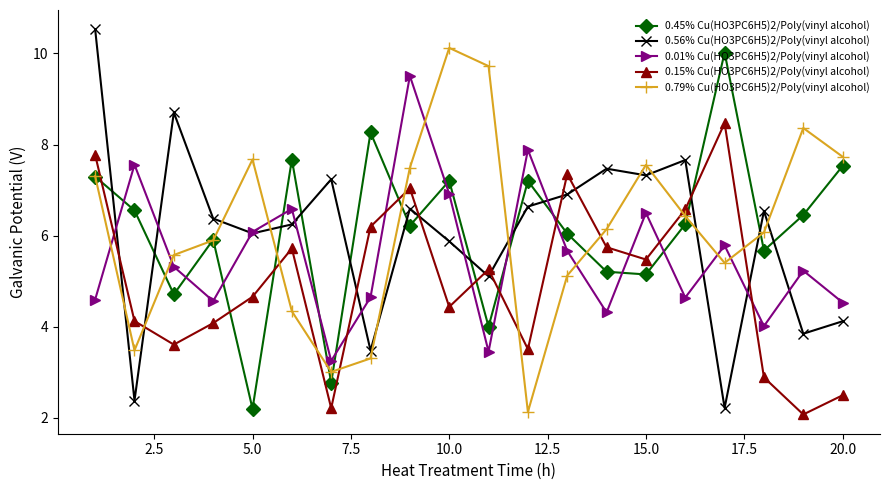

True or false: 0.56% Cu(HO3PC6H5)2/Poly(vinyl alcohol) and 0.15% Cu(HO3PC6H5)2/Poly(vinyl alcohol) cross at least once.

True